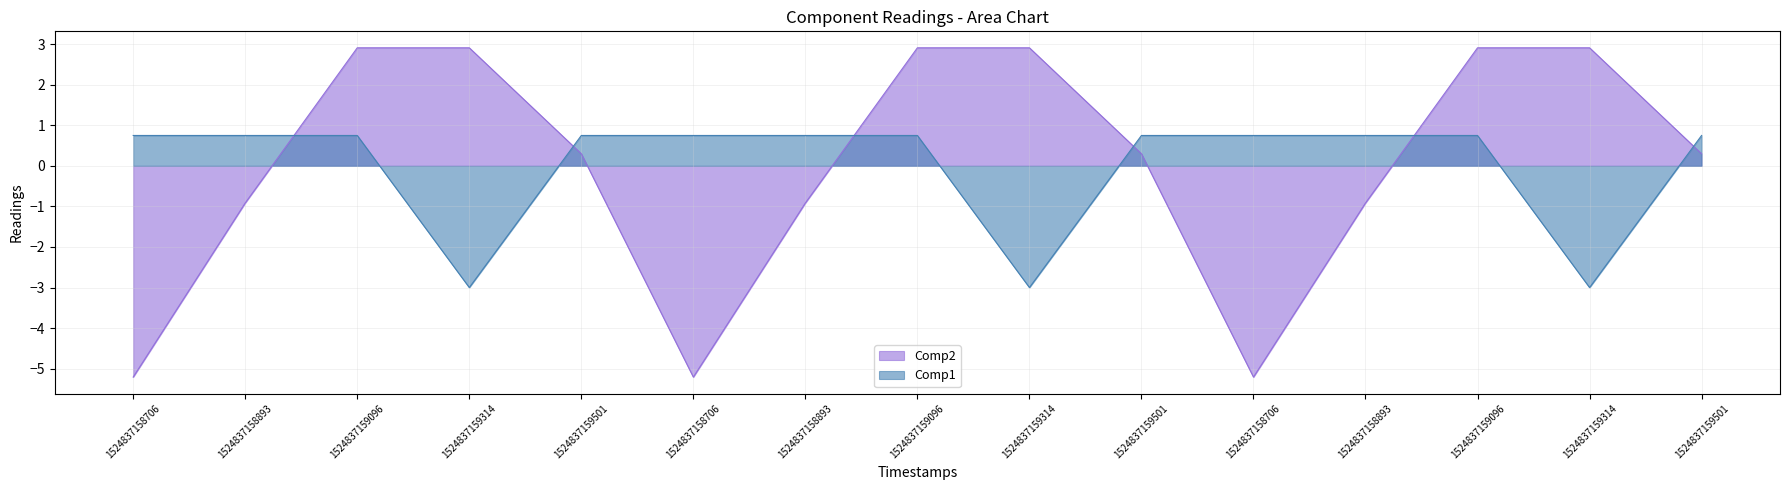

Where is the first local minimum for Comp1?

1524837159314